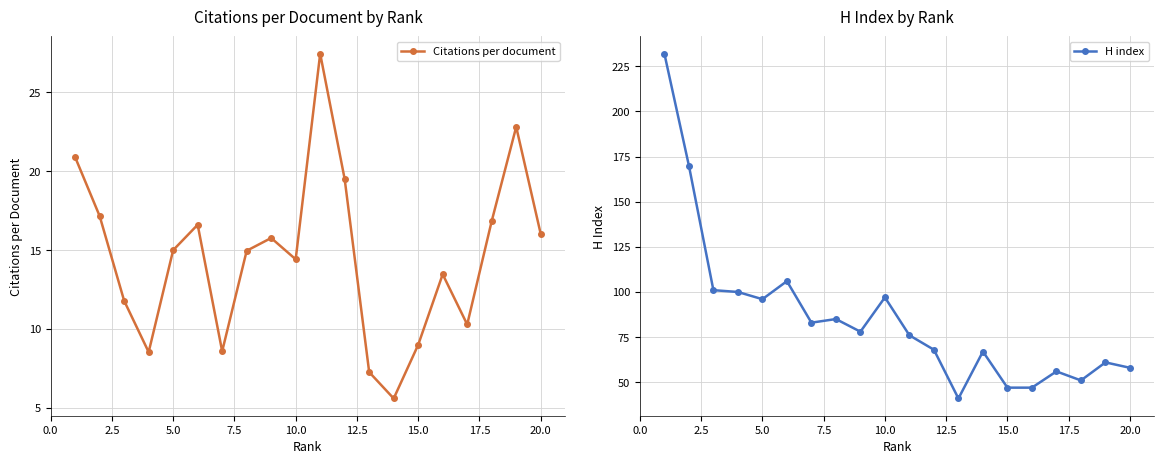

What is the maximum value for H index?

232